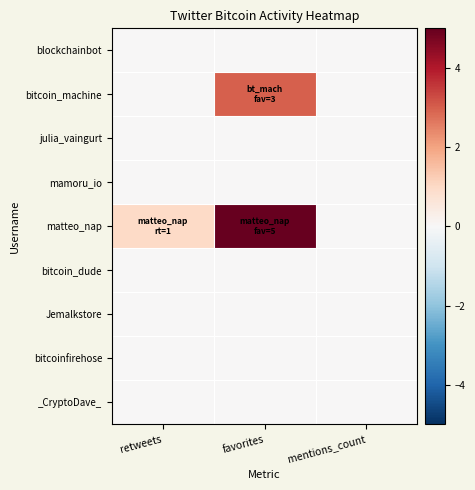

What is the total value across all series at favorites?

8